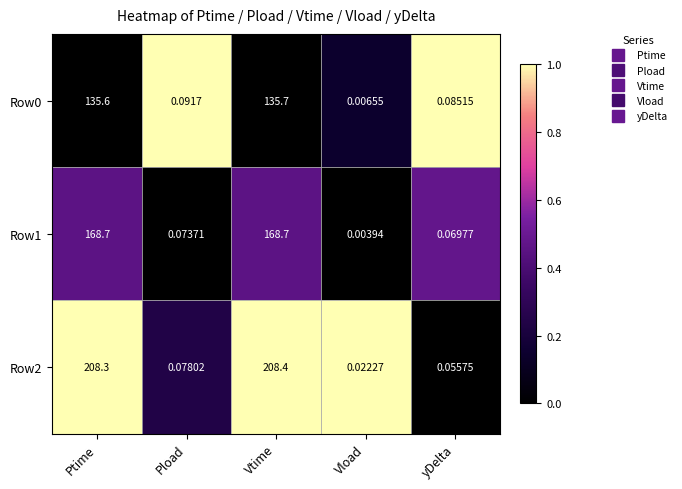

Which label corresponds to the largest value in the chart?

Vtime